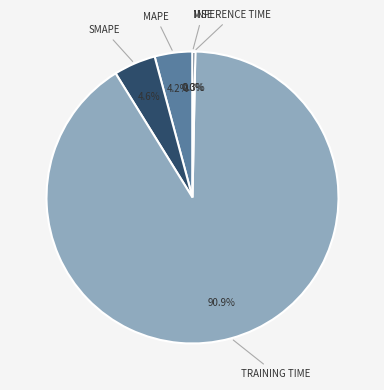

How many segments does this pie chart have?

5